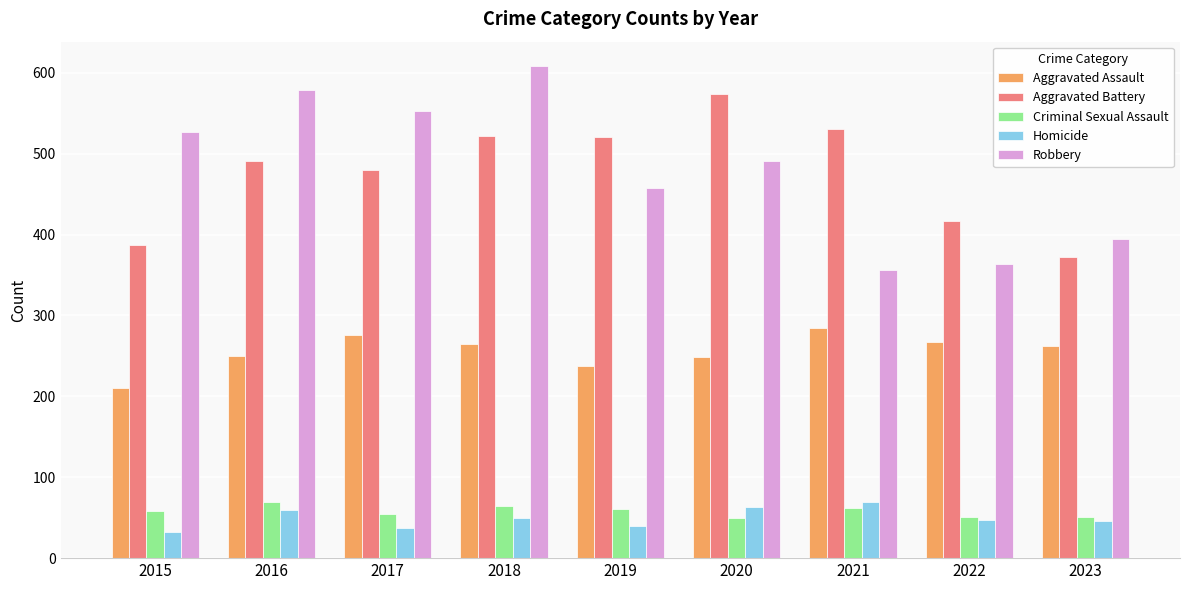

Between 2018 and 2021, which series saw the biggest shift?

Robbery